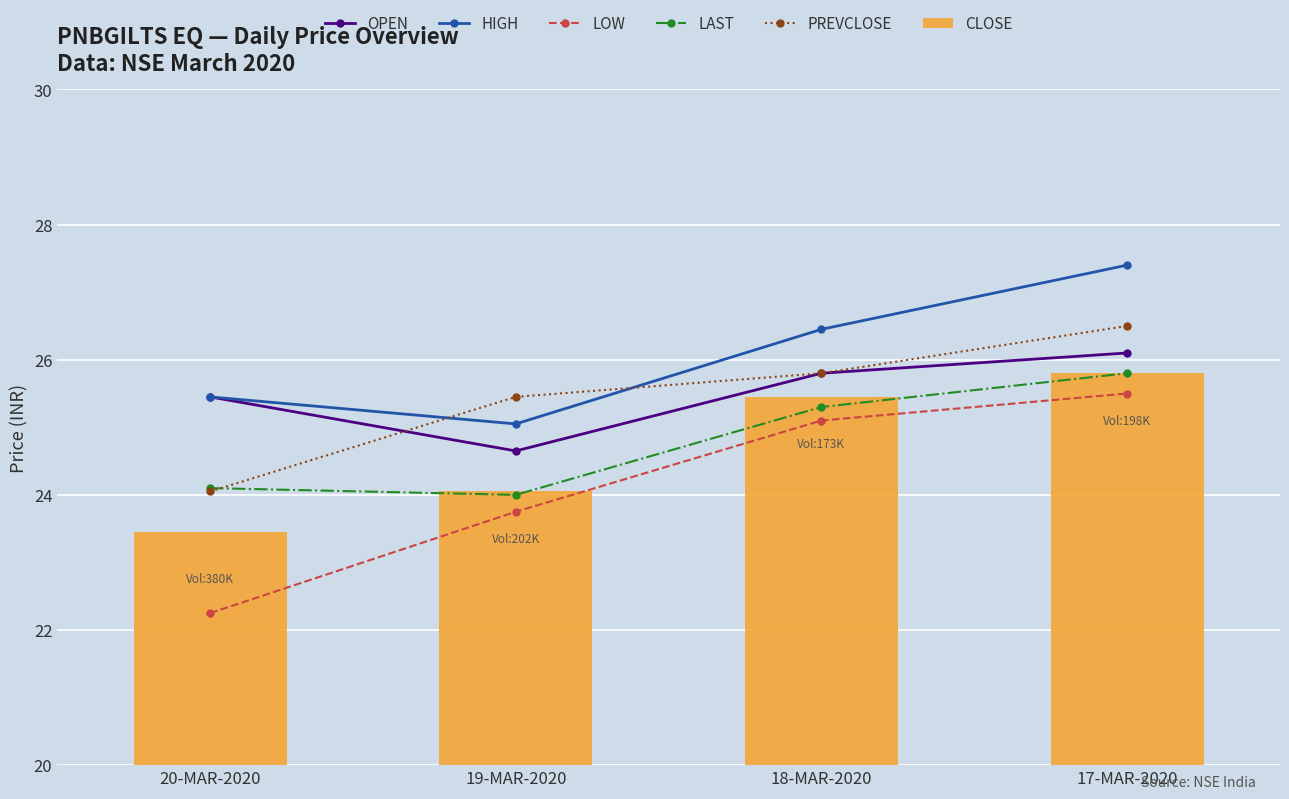

The CLOSE series shows 23.4 at 20-MAR-2020. True or false?

True